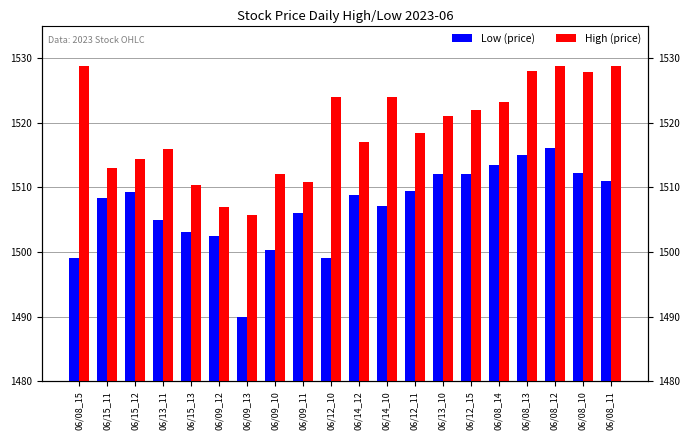

Reading right to left, extract all data points from this chart.

Low (price): 1511.0	1512.2	1516.0	1515.0	1513.5	1512.0	1512.1	1509.4	1507.0	1508.8	1499.0	1506.0	1500.3	1490.0	1502.5	1503.2	1505.0	1509.2	1508.4	1499.0
High (price): 1528.7	1527.8	1528.7	1528.0	1523.2	1522.0	1521.0	1518.3	1524.0	1517.0	1524.0	1510.8	1512.0	1505.7	1507.0	1510.3	1516.0	1514.4	1513.0	1528.7